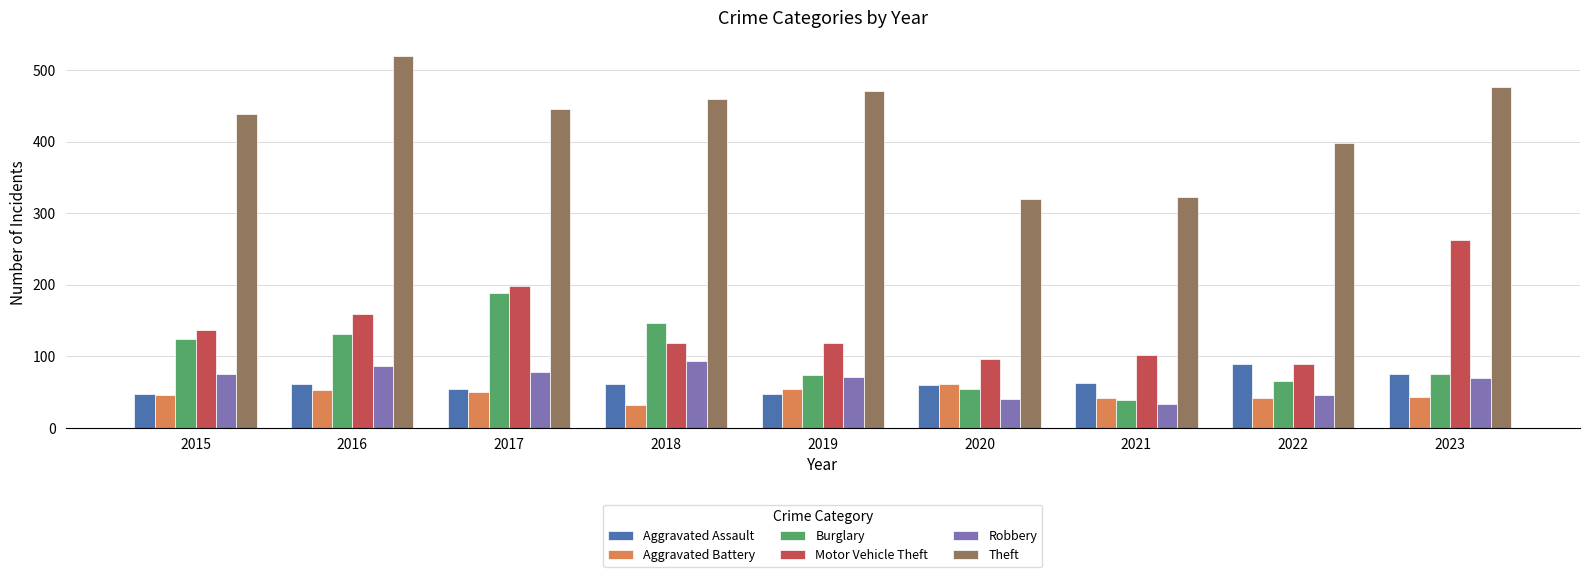

What is the difference between the maximum and minimum values in the Burglary series?

150